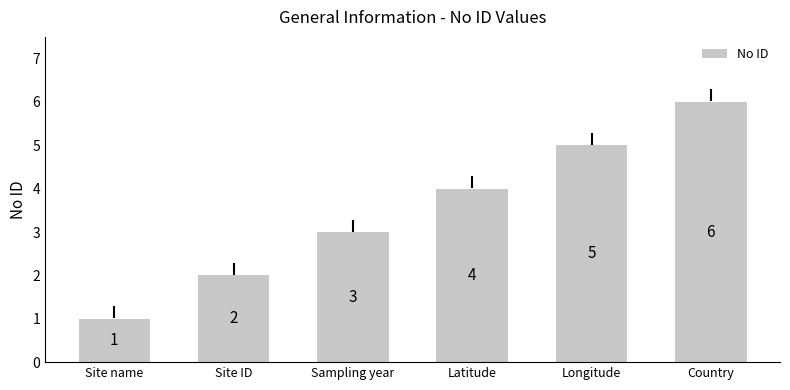

At which label is the value closest to 3?

Sampling year